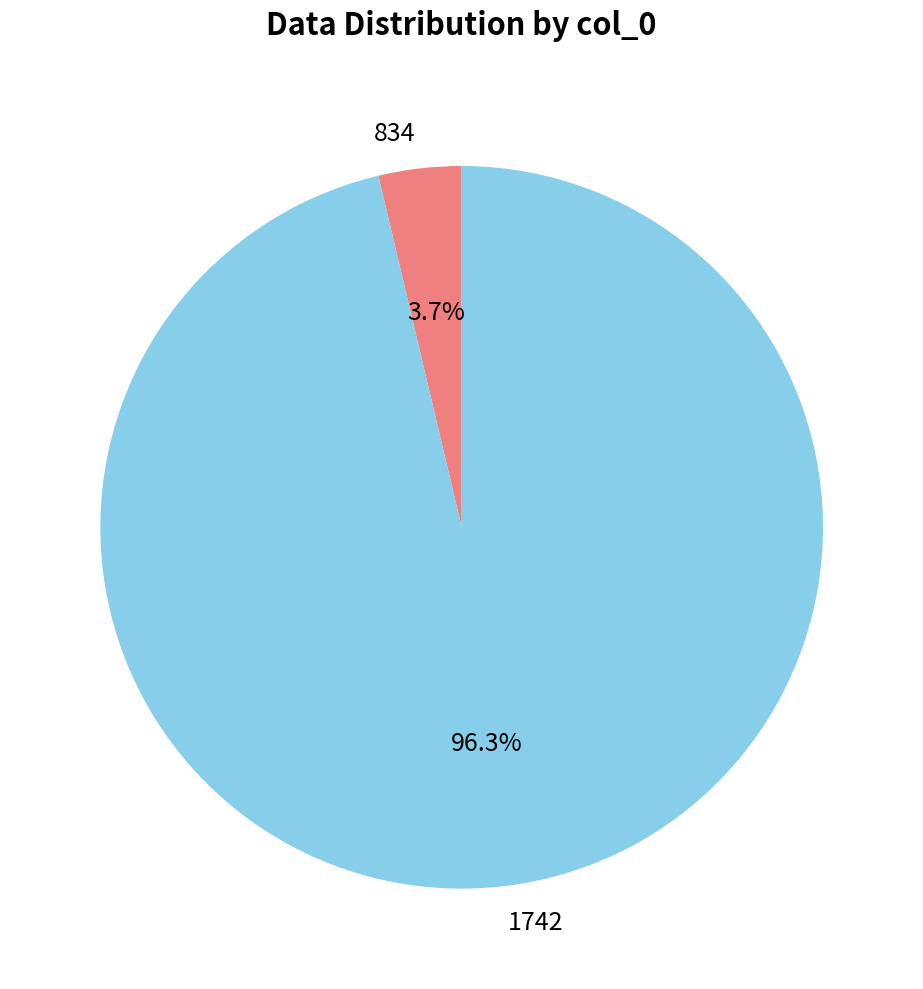

Which slice represents more than half of the pie?

1742